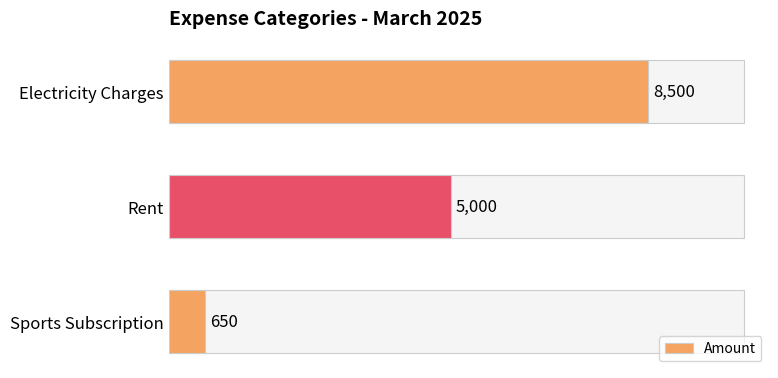

Between Rent and Electricity Charges, which is larger?

Electricity Charges